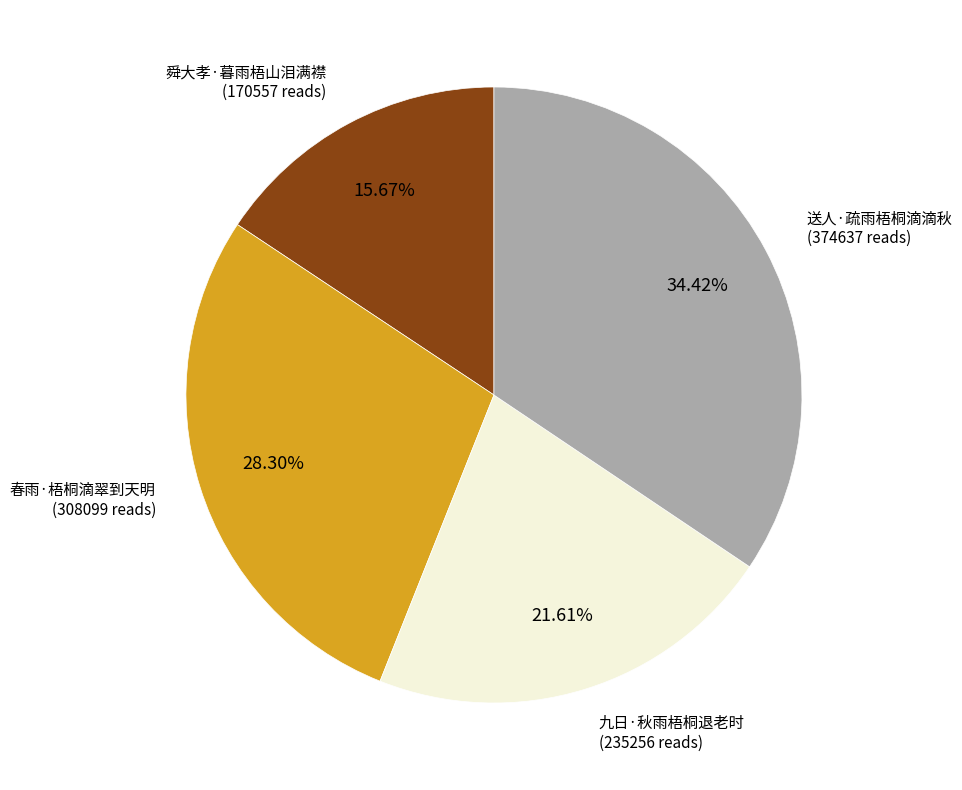

Is there a majority slice in this chart?

No